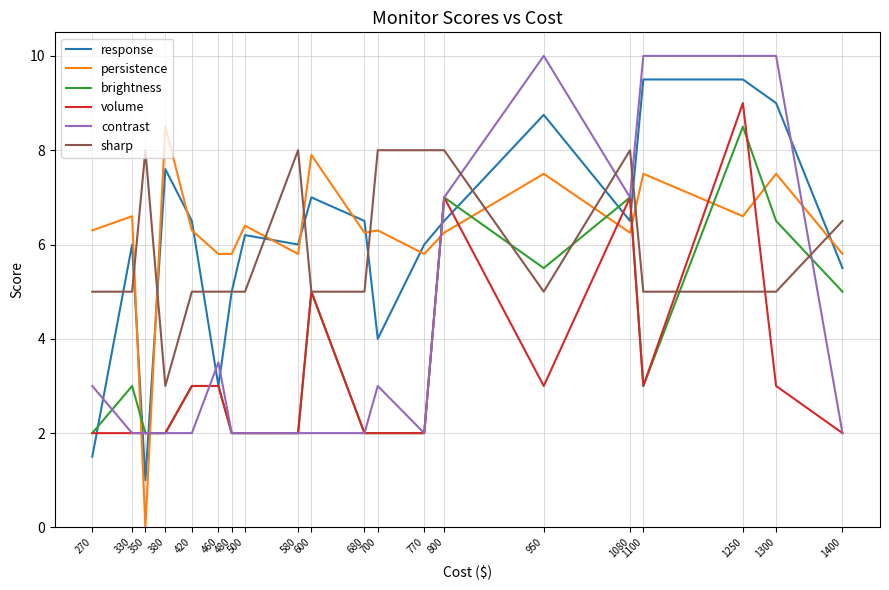

How many interior local valleys does the response series have?

5